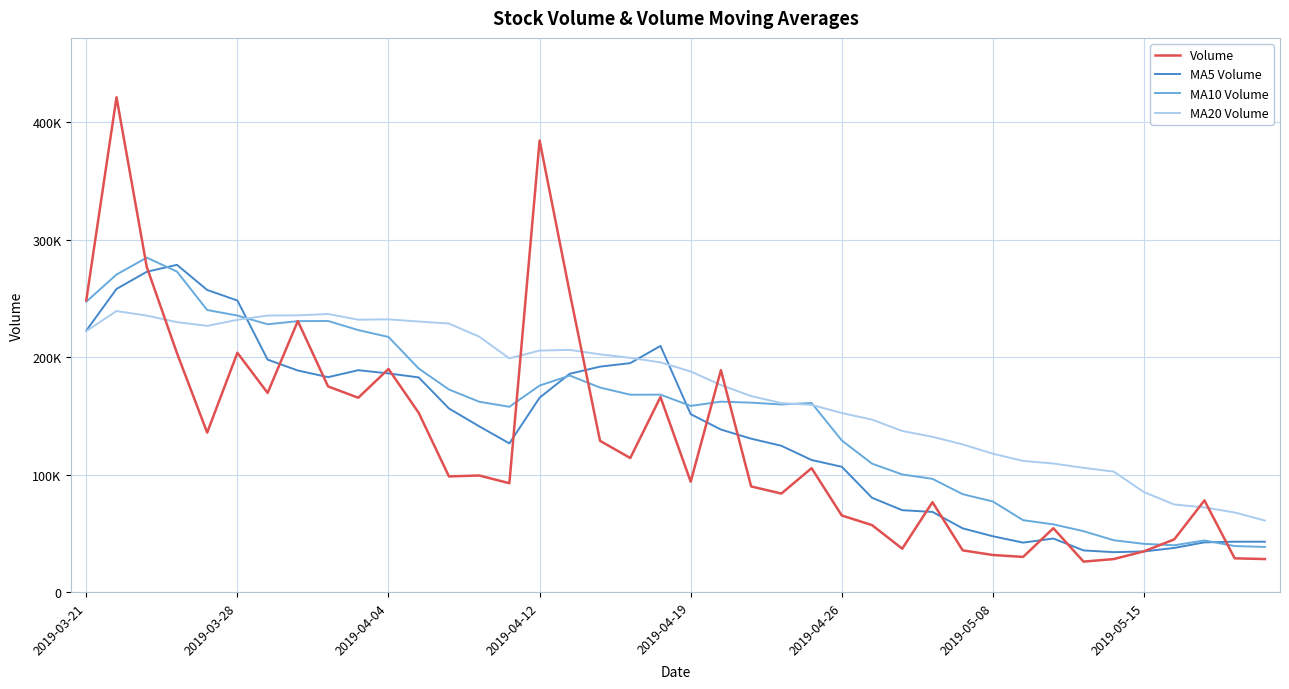

Is this an area chart (filled region under the line)?

No